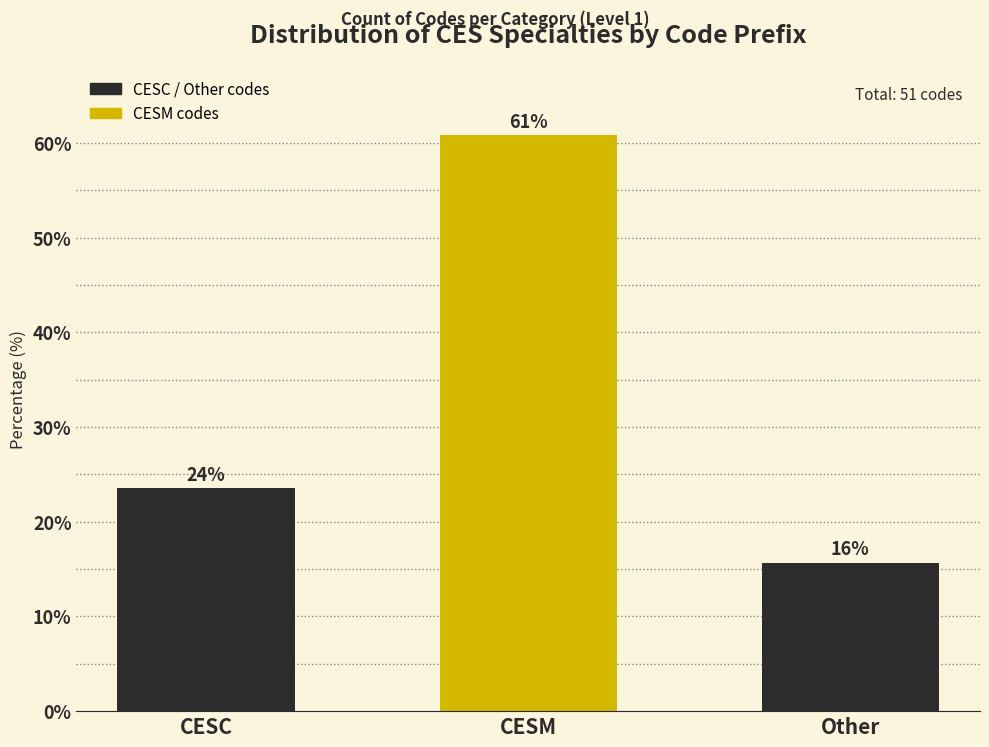

How many bars are there in total?

3